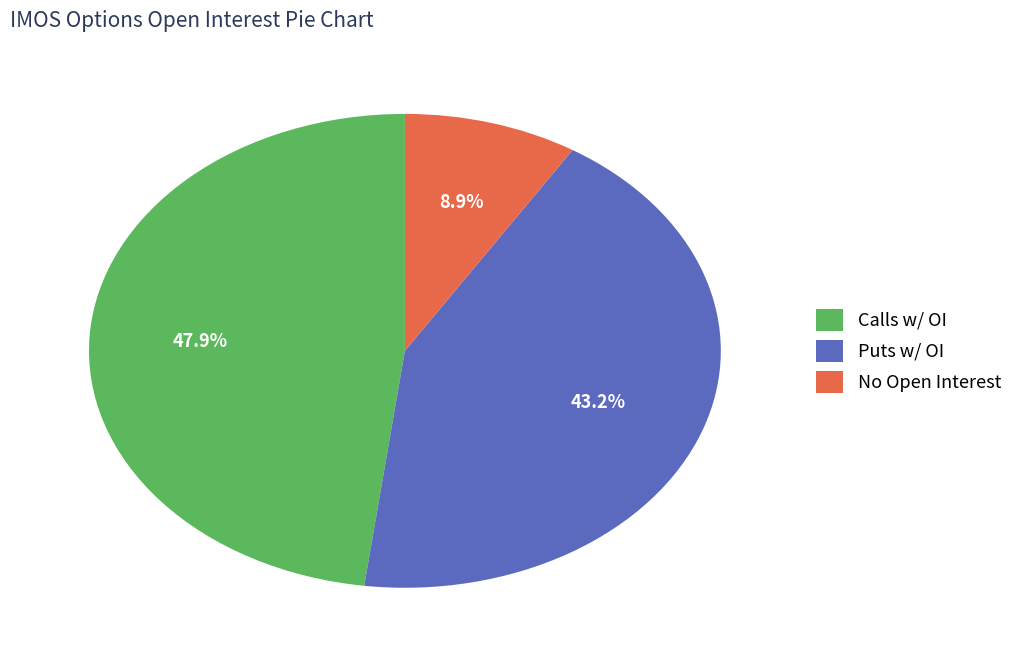

Rank the categories by value from lowest to highest.

No Open Interest, Puts w/ OI, Calls w/ OI